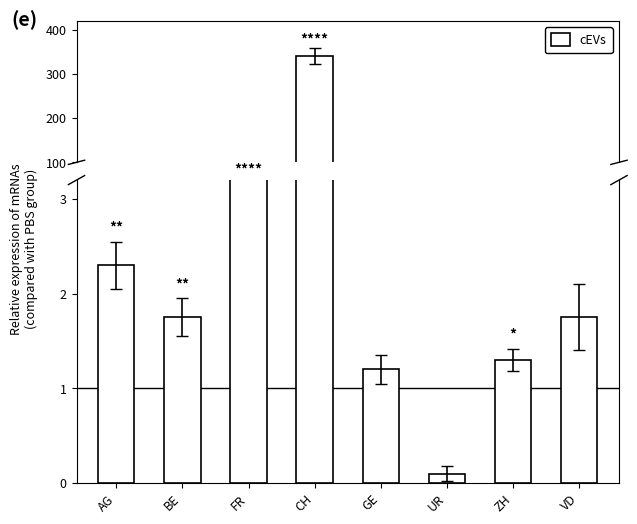

True or false: the data shows 55.0 at FR.

True